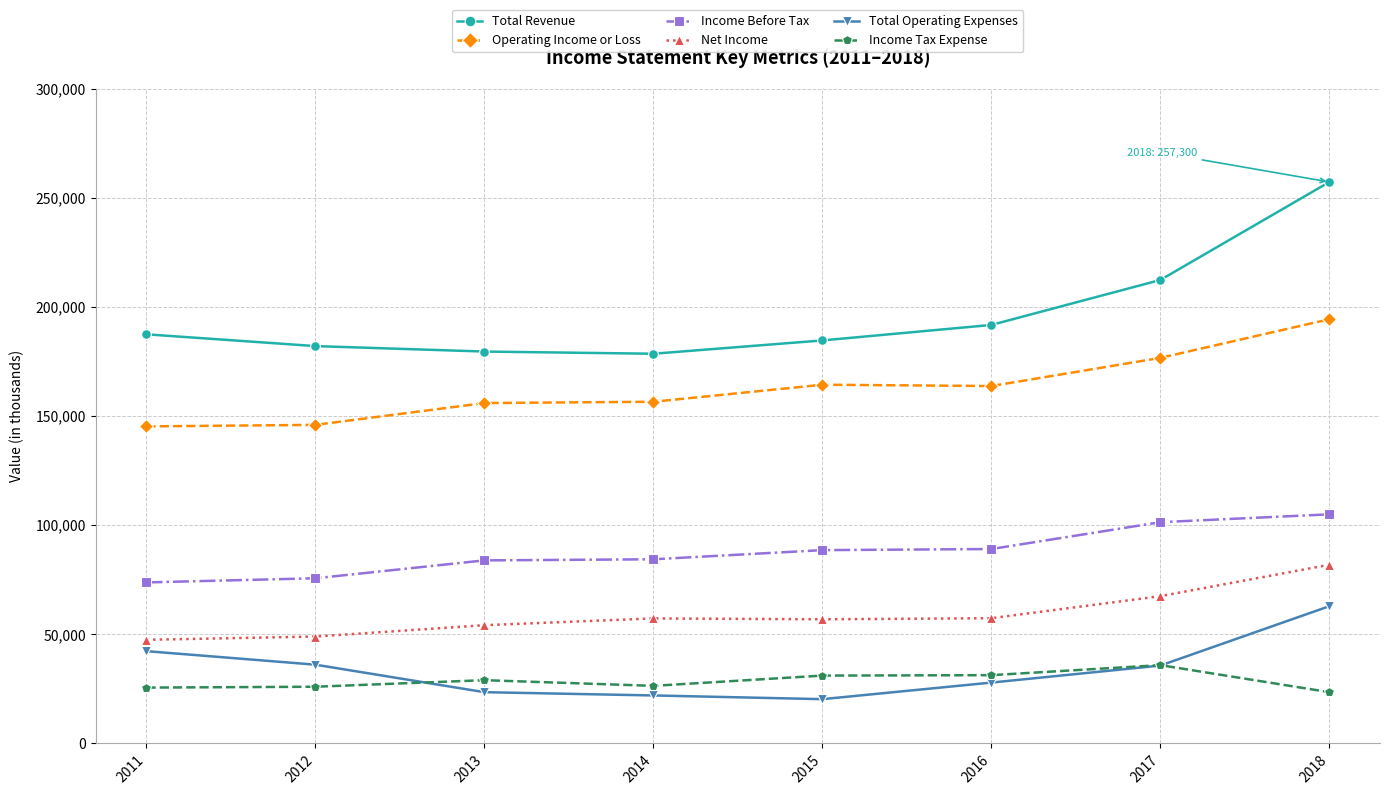

At which category is the sum across all series the highest?

2018